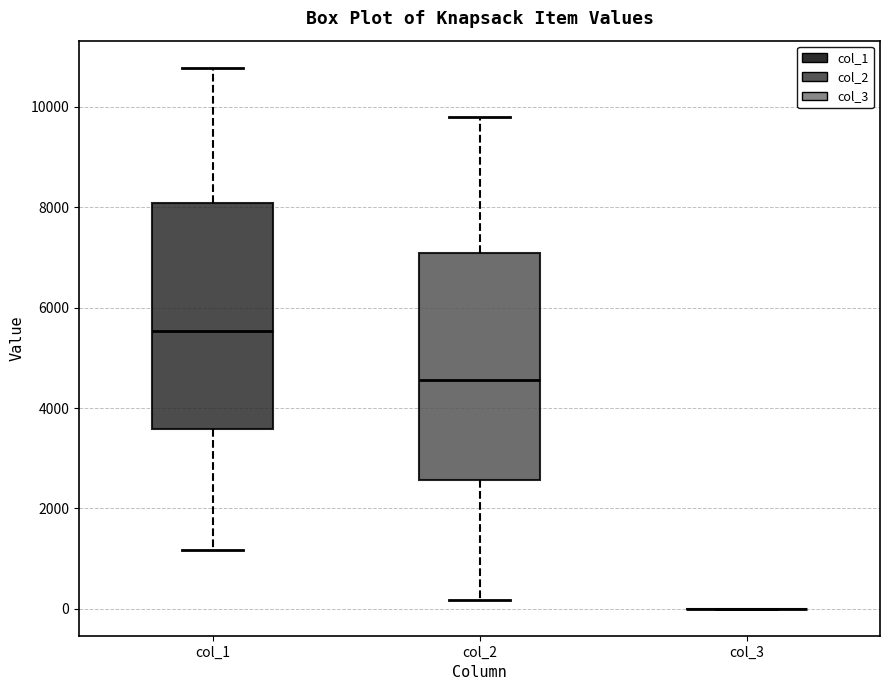

Reading left to right, transcribe this box plot: for each box, give where its median line is, the range the box spans, and where its two whiskers end, as read against the y-axis. The values are not printed on the chart, so give them approximately, as read against the axis.

col_1: median 5600, box 3600 to 8000, whiskers 1200 to 10800
col_2: median 4600, box 2600 to 7000, whiskers 200 to 9800
col_3: box collapsed to a line at 0, whiskers 0 to 0